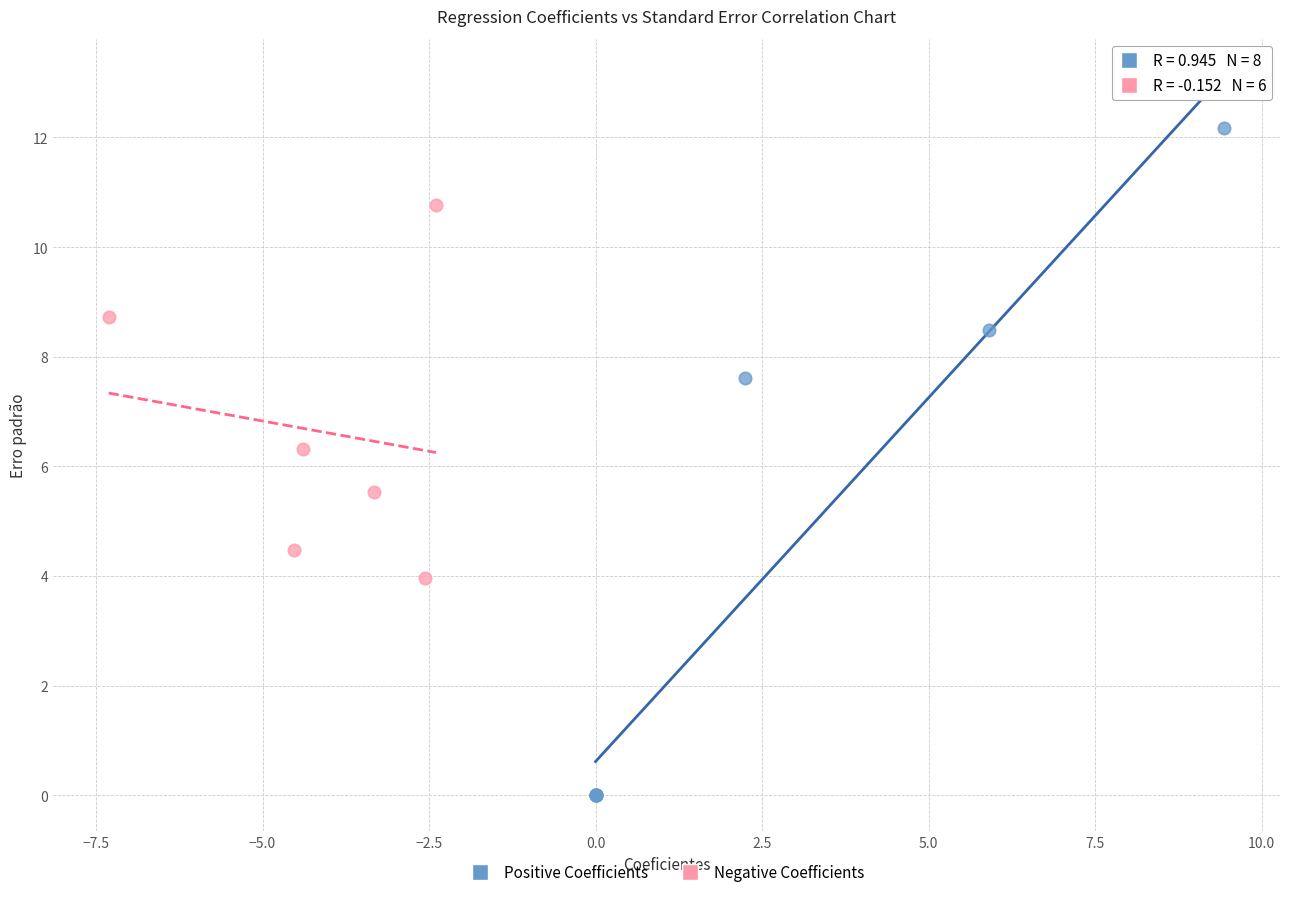

Which series has the widest spread of Y values?

Positive Coefficients